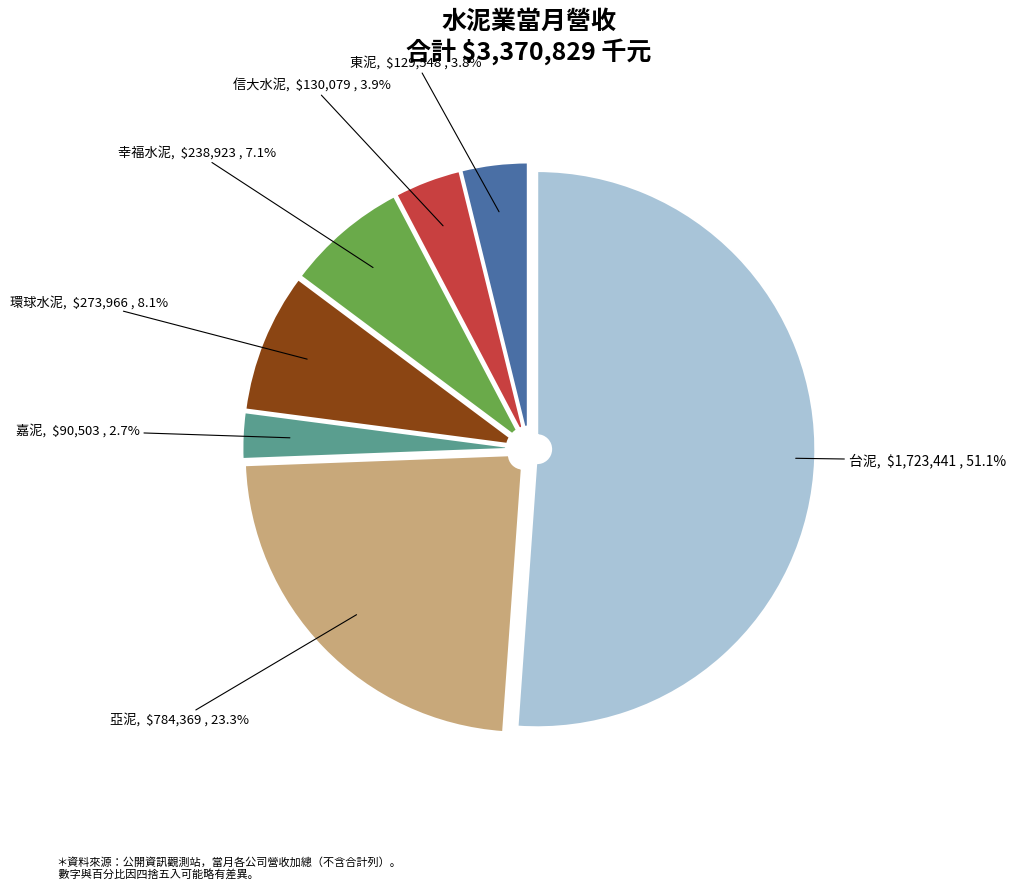

To the nearest percent, what is the difference between the largest and smallest slice percentages?

48%